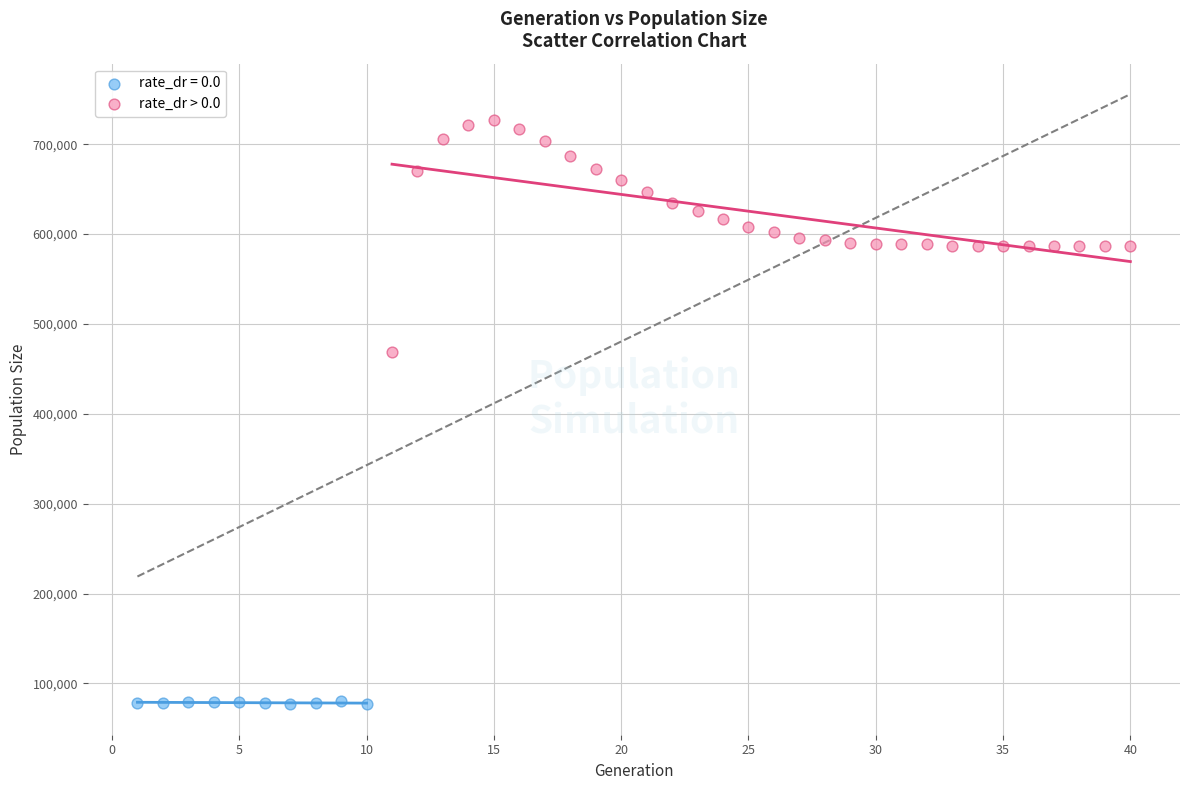

Which series contains the highest Y value?

rate_dr > 0.0